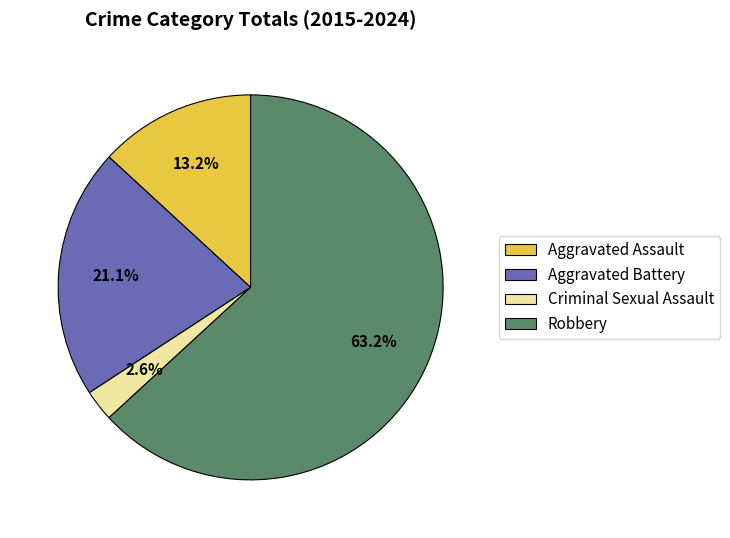

Between Aggravated Battery and Aggravated Assault, which is larger?

Aggravated Battery